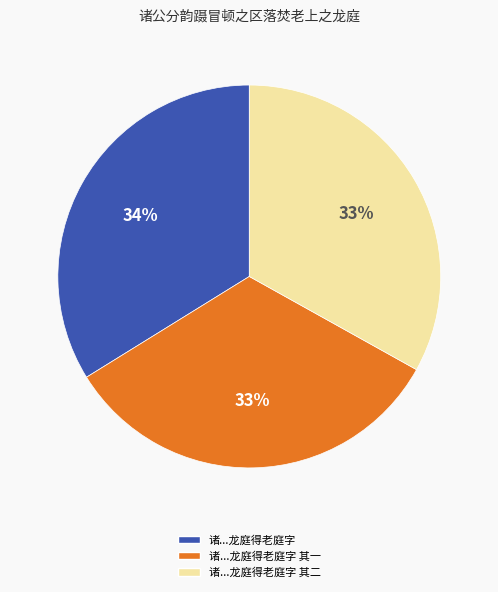

Combined, do 诸...龙庭得老庭字 其二 and 诸...龙庭得老庭字 其一 account for over 50%?

Yes